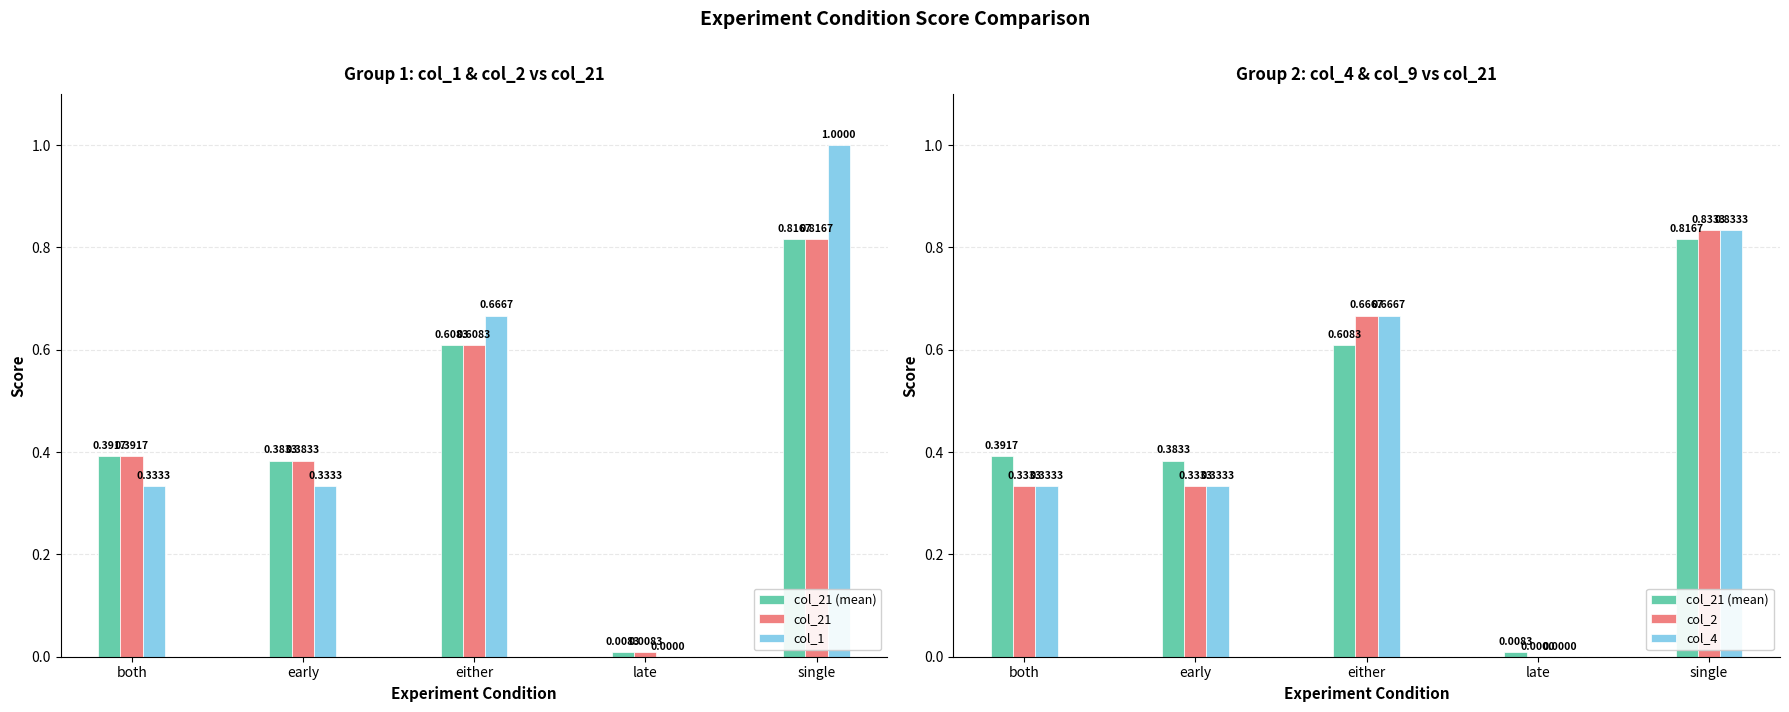

What are all the series names shown in the legend?

col_21 (mean), col_21, col_1, col_2, col_4